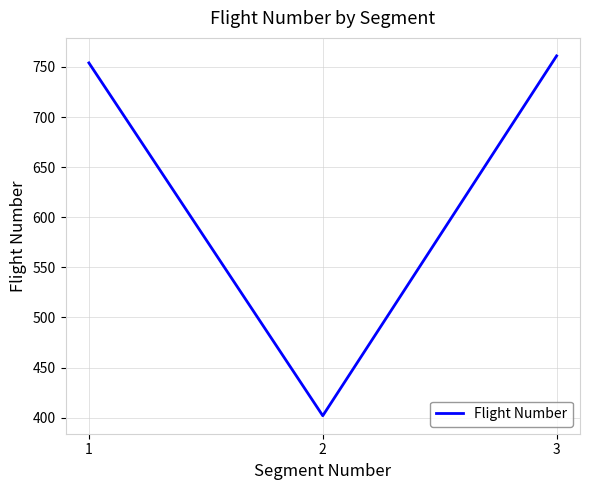

Does the chart have visible grid lines?

Yes